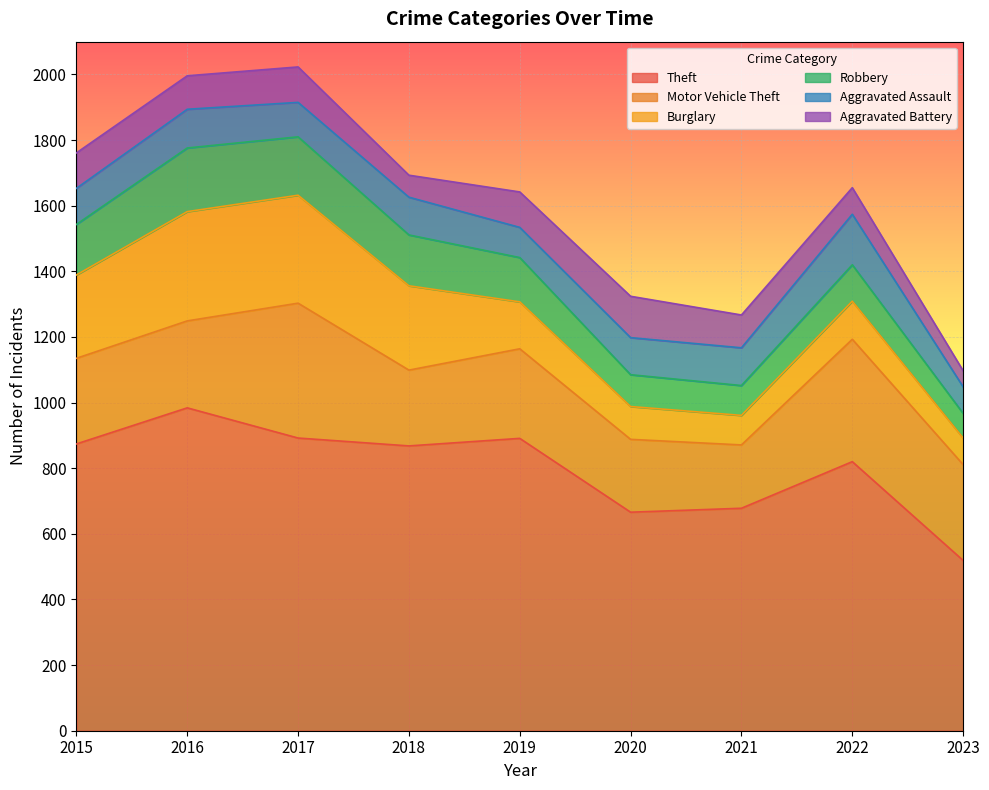

What is the value of the Aggravated Battery point at the 3rd from the left?

108